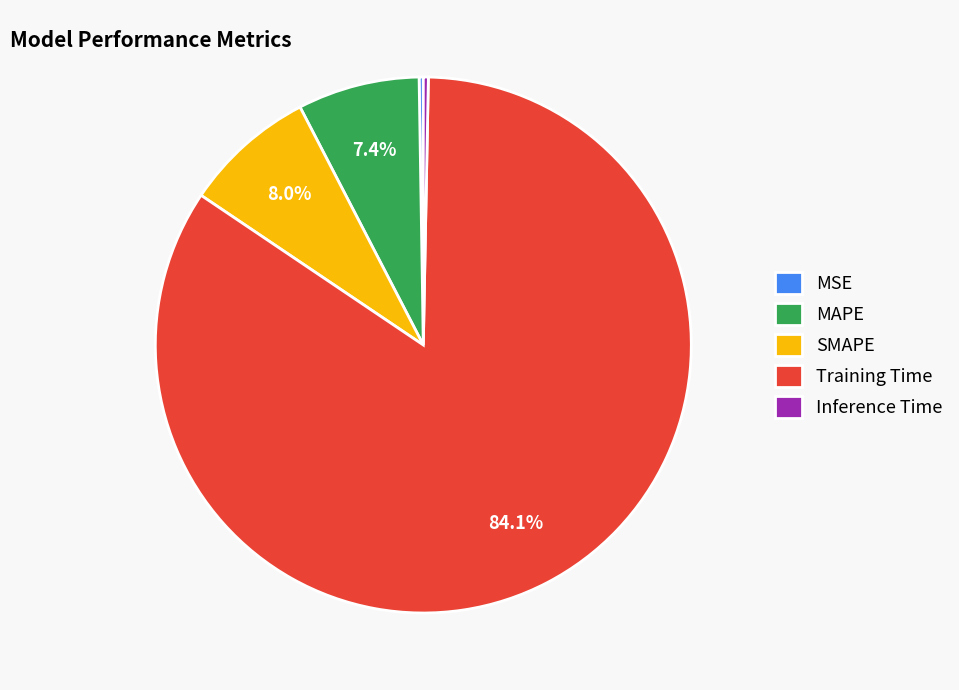

To the nearest percent, what is the difference between the largest and smallest slice percentages?

84%